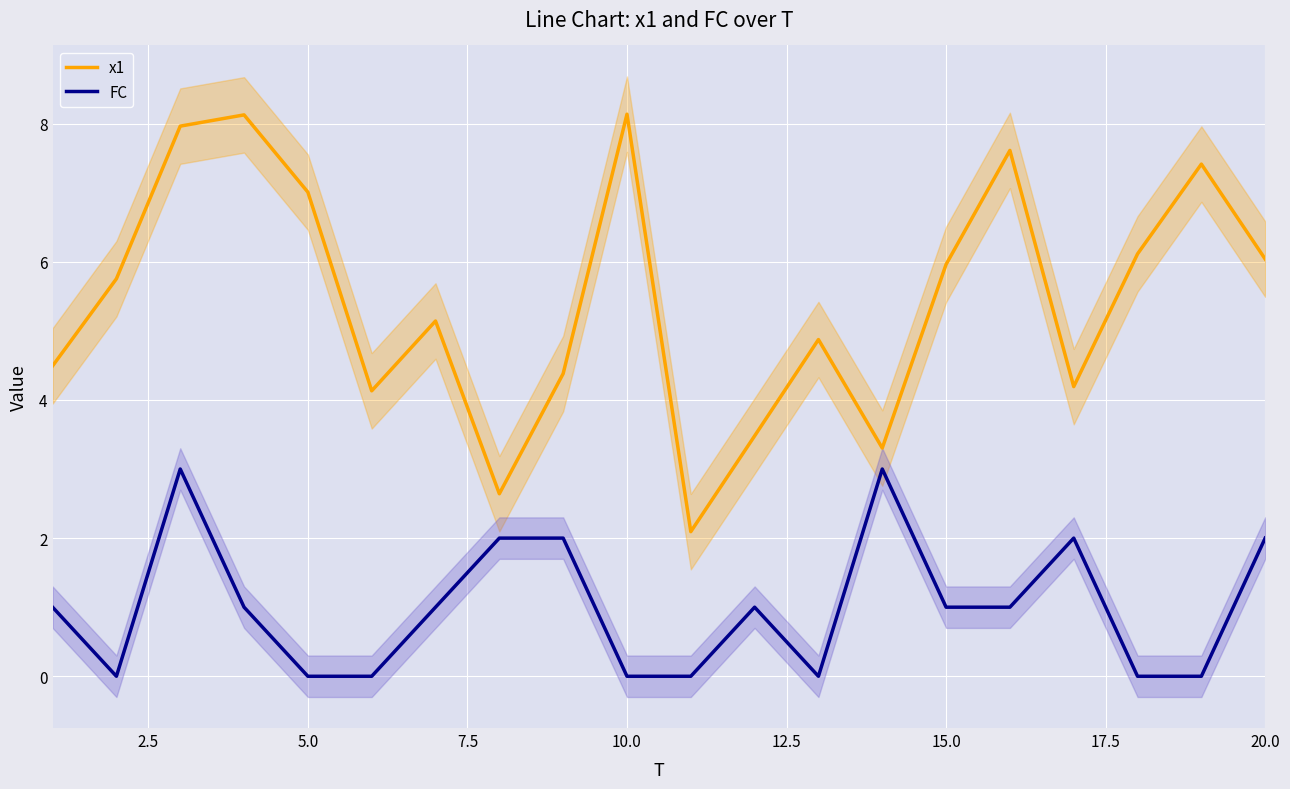

True or false: x1 has a value of 2.0 at 15.0.

False